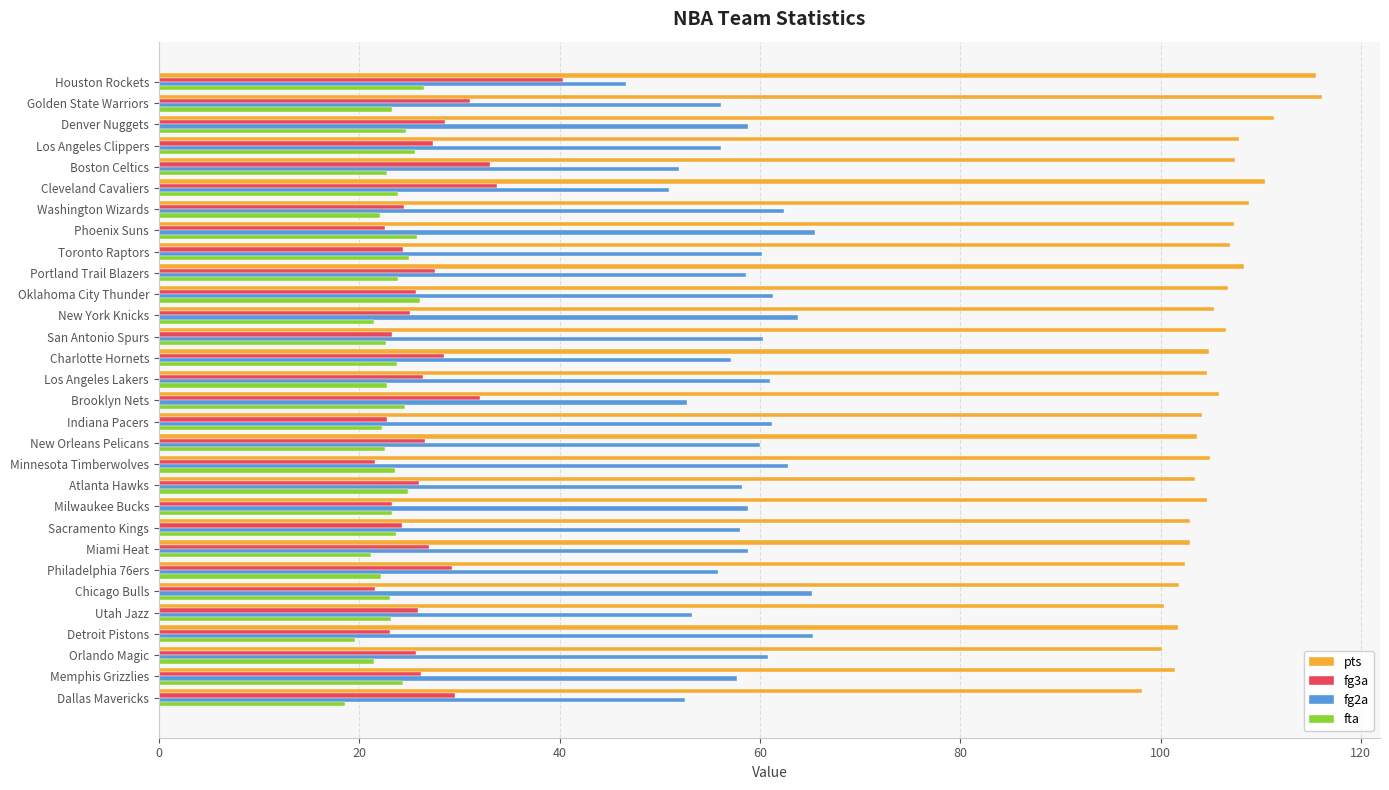

Which category has the lowest value in the fta series?

Dallas Mavericks